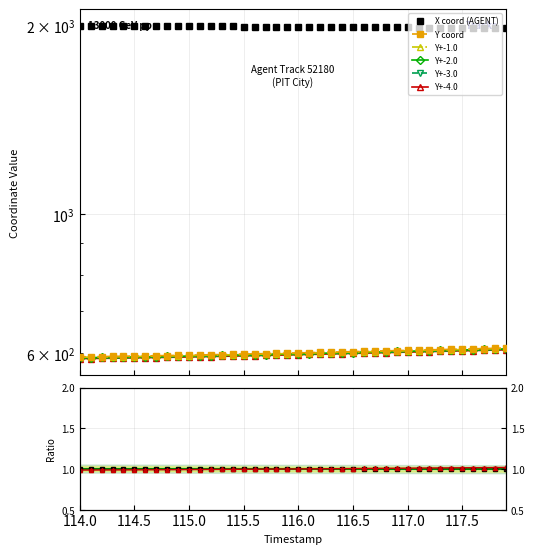

True or false: X has more than 0 points higher than both neighbors.

False